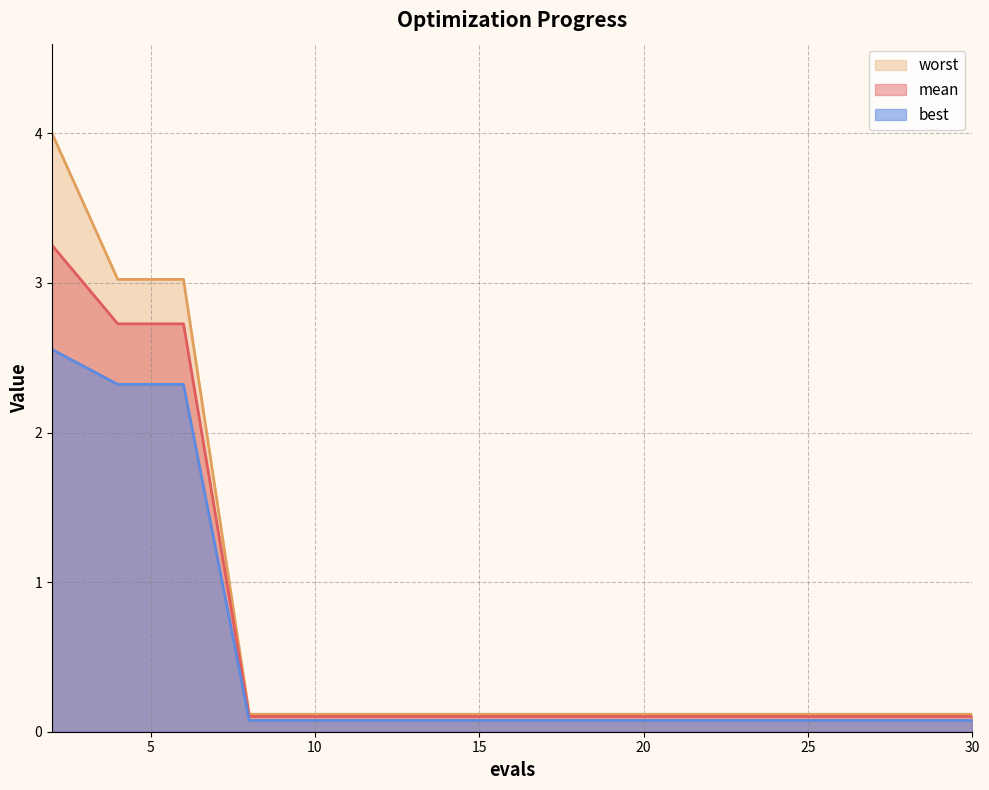

True or false: mean and worst intersect in this chart.

False